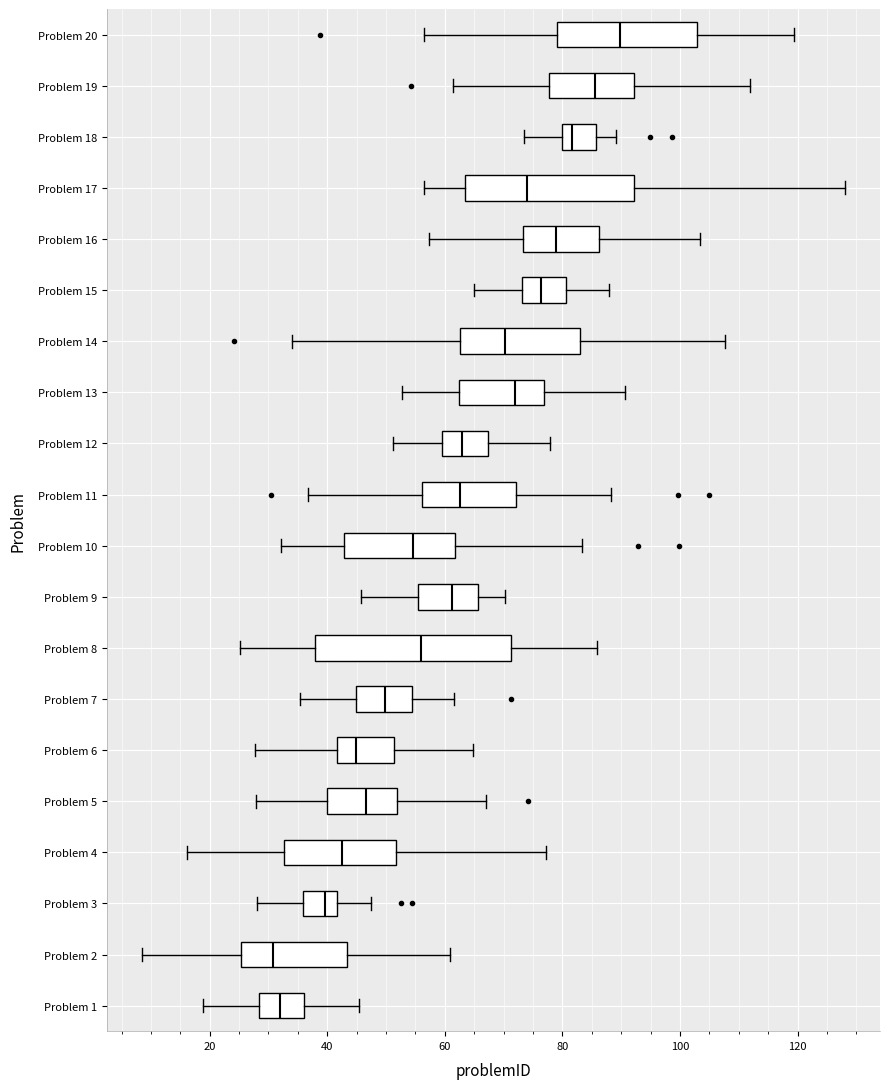

Reading bottom to top, read every box against the x-axis: the position of its median line, the range the box covers, and the ends of its whiskers. The values are not printed on the chart, so give them approximately, as read against the axis.

Problem 1: median 32, box 28 to 36, whiskers 18 to 46
Problem 2: median 30, box 26 to 44, whiskers 8 to 60
Problem 3: median 40, box 36 to 42, whiskers 28 to 48
Problem 4: median 42, box 32 to 52, whiskers 16 to 78
Problem 5: median 46, box 40 to 52, whiskers 28 to 68
Problem 6: median 44, box 42 to 52, whiskers 28 to 64
Problem 7: median 50, box 44 to 54, whiskers 36 to 62
Problem 8: median 56, box 38 to 72, whiskers 26 to 86
Problem 9: median 62, box 56 to 66, whiskers 46 to 70
Problem 10: median 54, box 42 to 62, whiskers 32 to 84
Problem 11: median 62, box 56 to 72, whiskers 36 to 88
Problem 12: median 62, box 60 to 68, whiskers 52 to 78
Problem 13: median 72, box 62 to 76, whiskers 52 to 90
Problem 14: median 70, box 62 to 82, whiskers 34 to 108
Problem 15: median 76, box 74 to 80, whiskers 64 to 88
Problem 16: median 78, box 74 to 86, whiskers 58 to 104
Problem 17: median 74, box 64 to 92, whiskers 56 to 128
Problem 18: median 82, box 80 to 86, whiskers 74 to 90
Problem 19: median 86, box 78 to 92, whiskers 62 to 112
Problem 20: median 90, box 80 to 102, whiskers 56 to 120